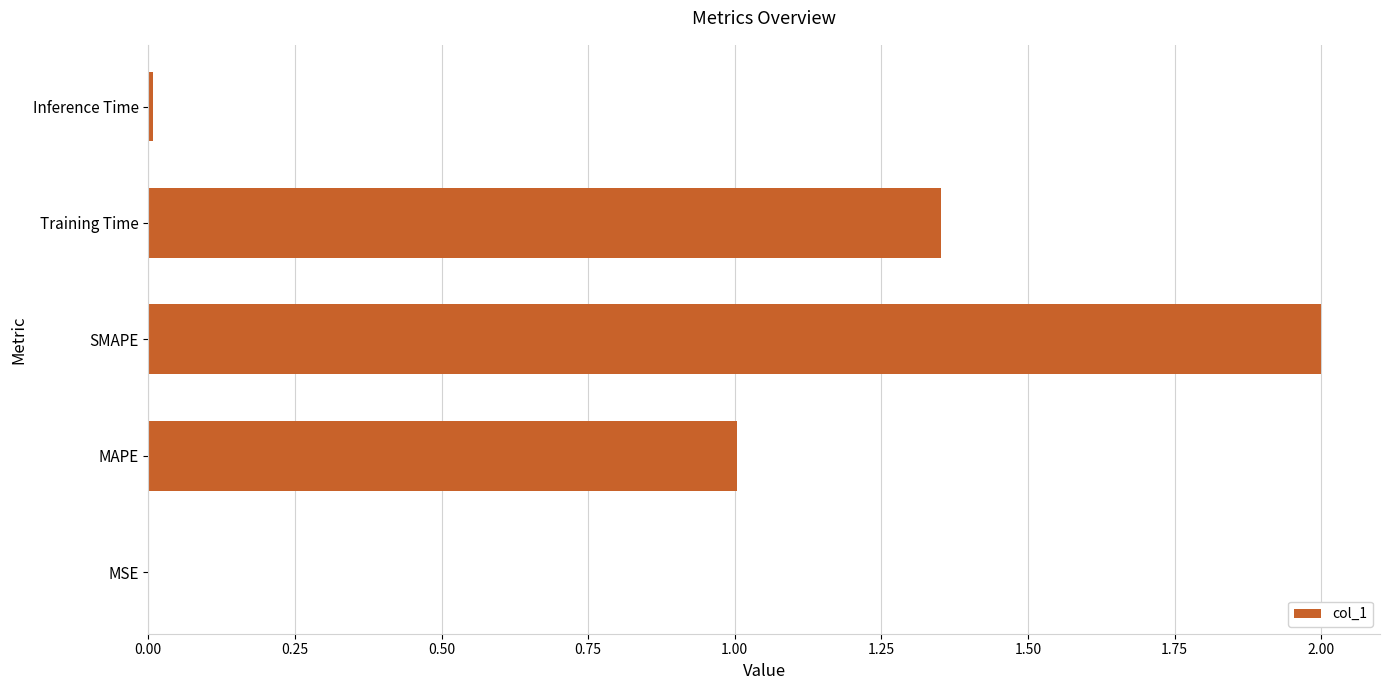

What is the change in value from MAPE to SMAPE?

+1.0